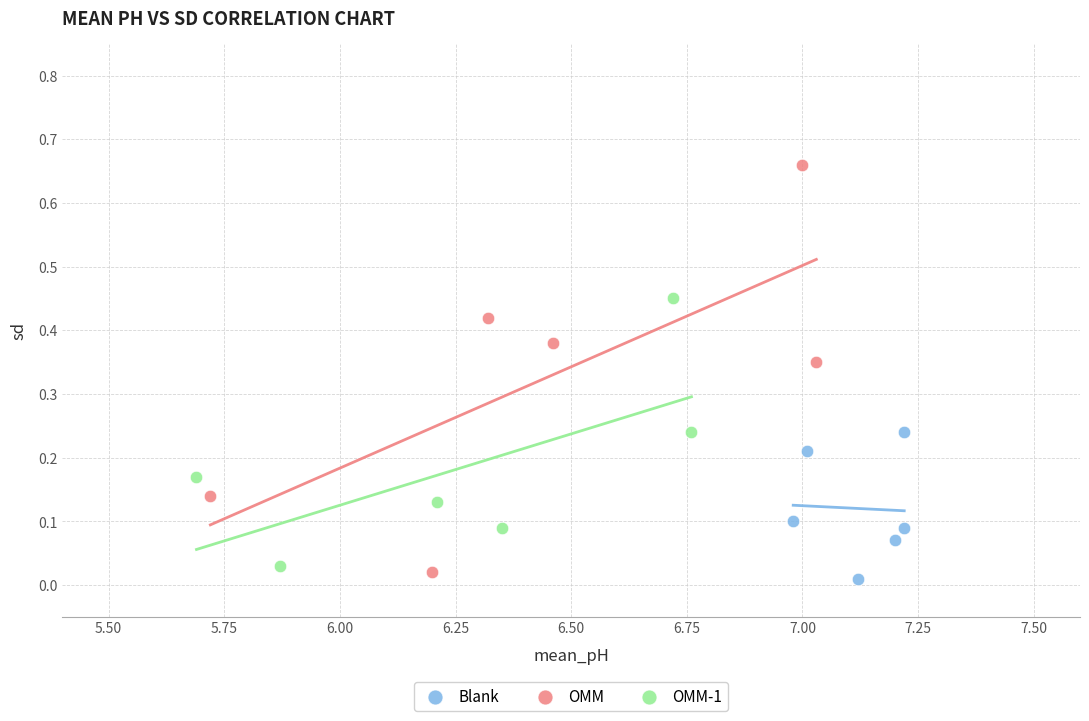

Which series has the largest Y range (max minus min)?

OMM